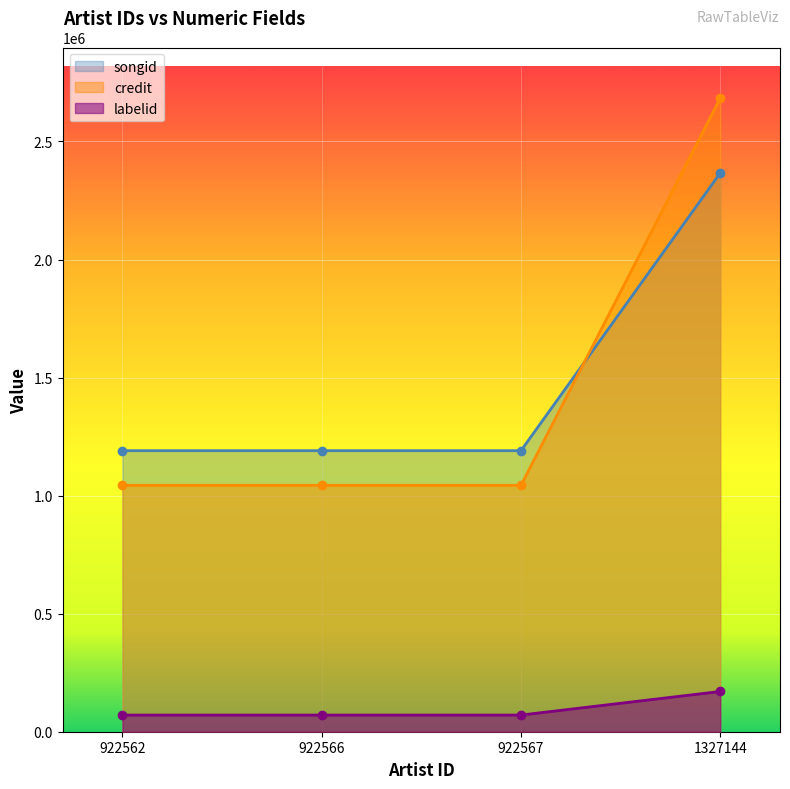

Between 922562 and 922566, which series saw the biggest shift?

credit